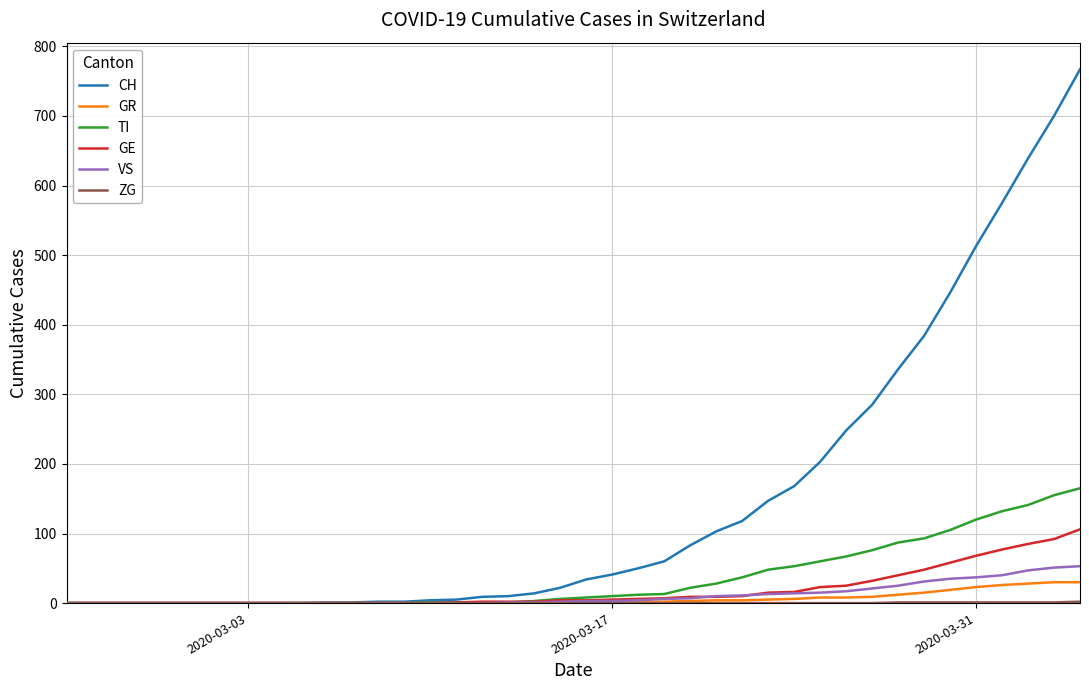

Which series has the largest range (max minus min)?

CH